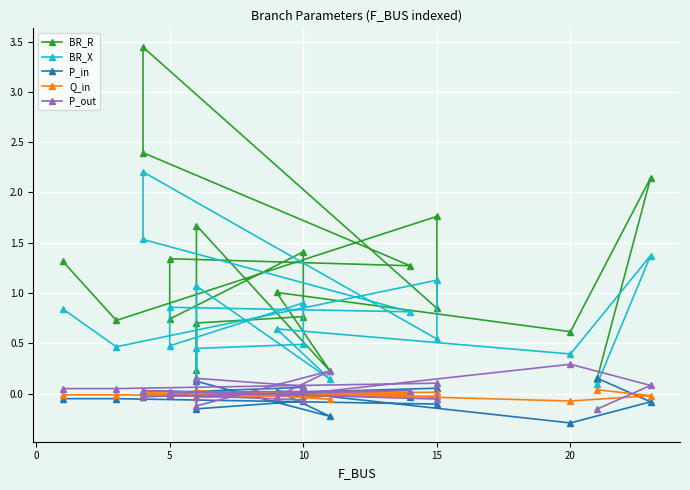

At how many categories does at least one series exceed 0?

19